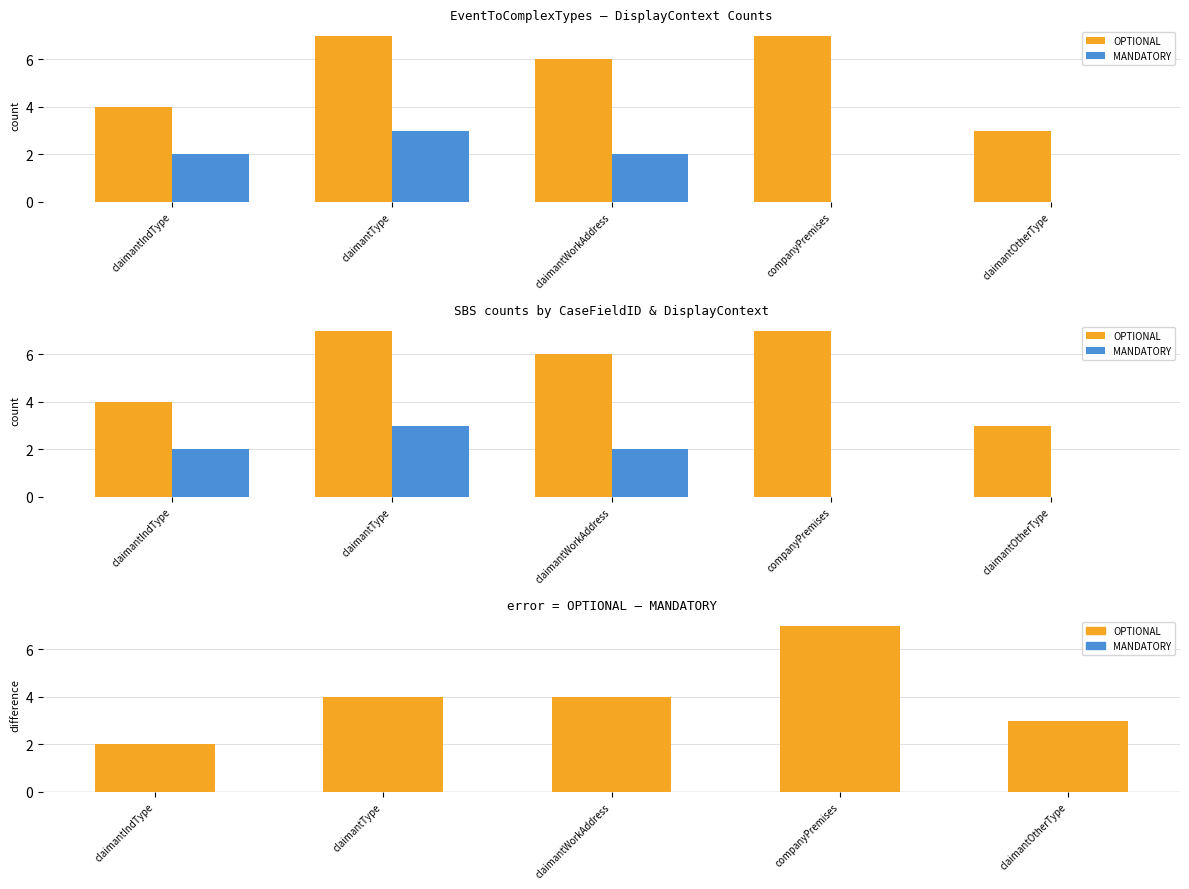

At which label does MANDATORY reach its minimum?

companyPremises